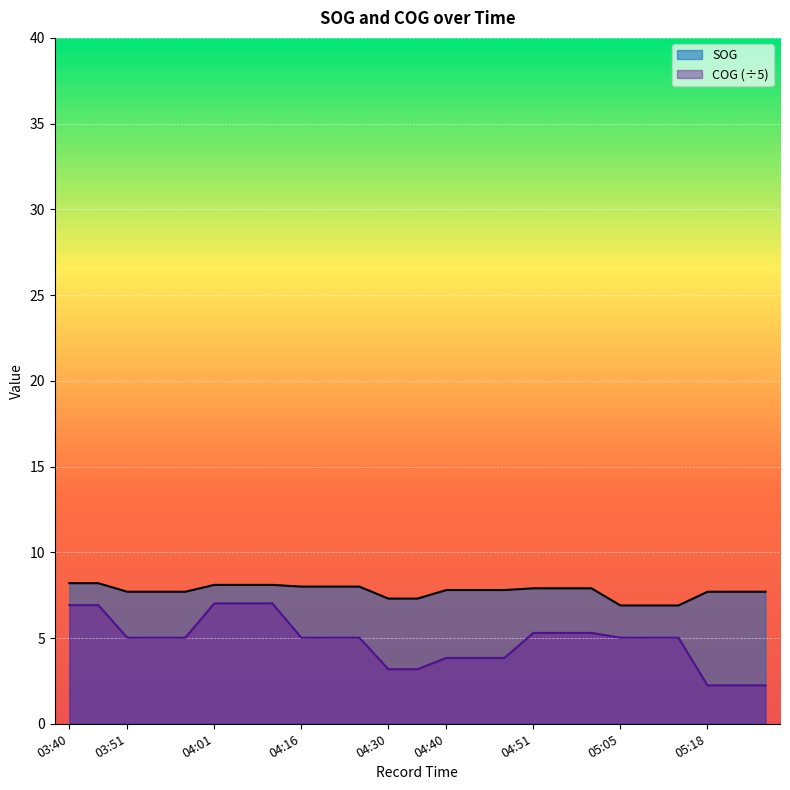

List the series in order of their overall mean, highest first.

SOG, COG